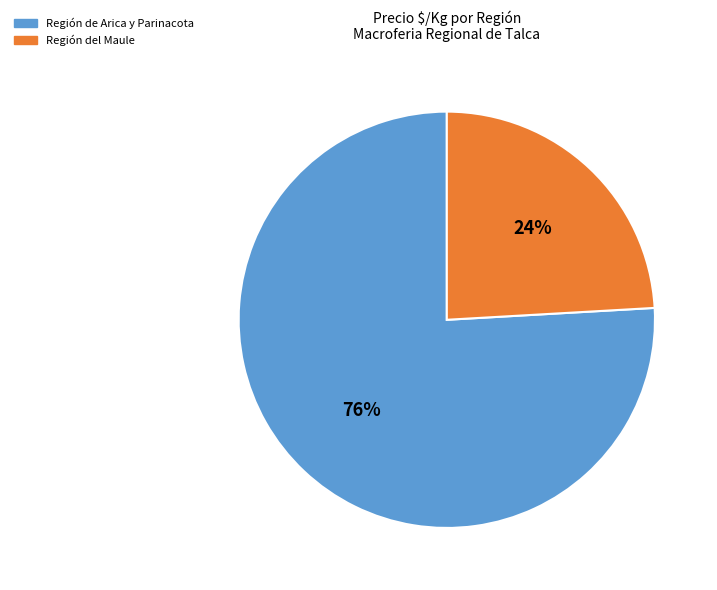

Is there a majority slice in this chart?

Yes